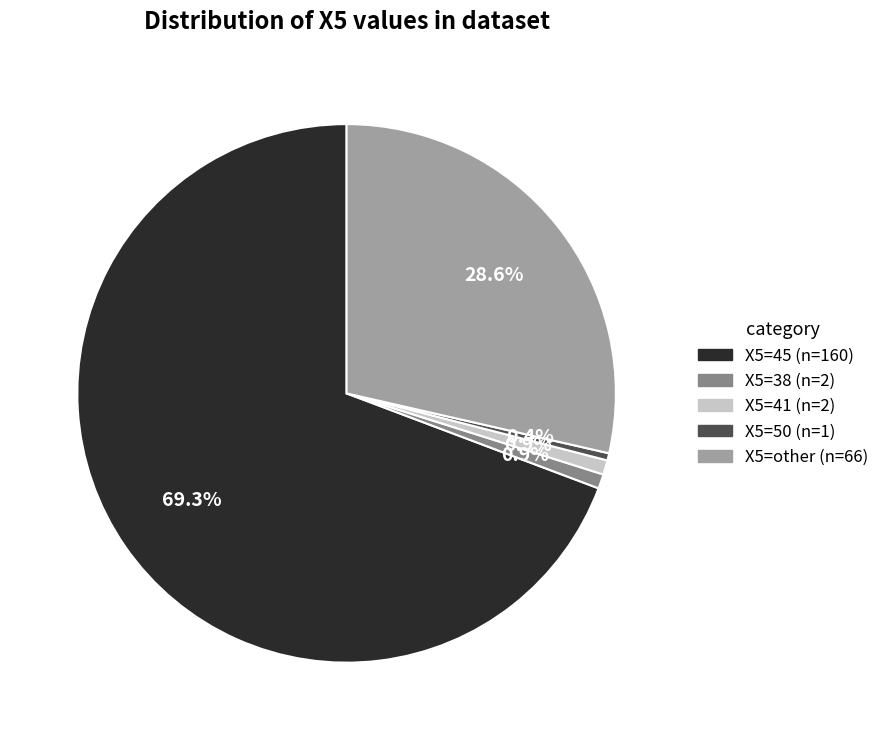

Count the number of slices in the pie.

5